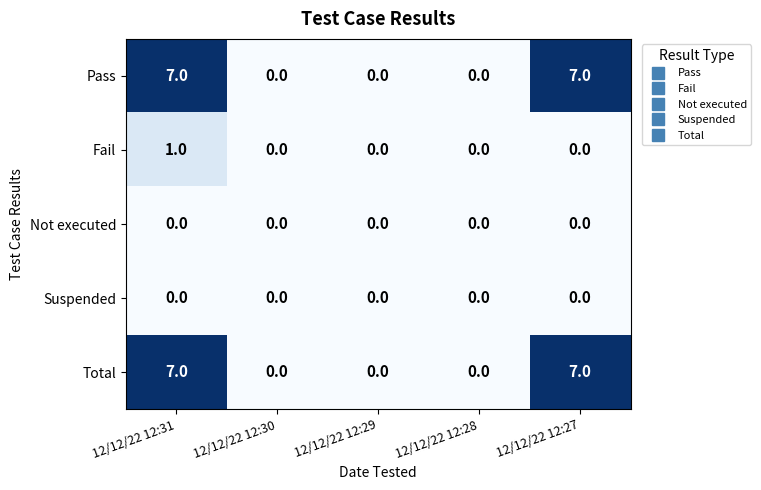

True or false: Total has a value of 12 at 12/12/22 12:27.

False